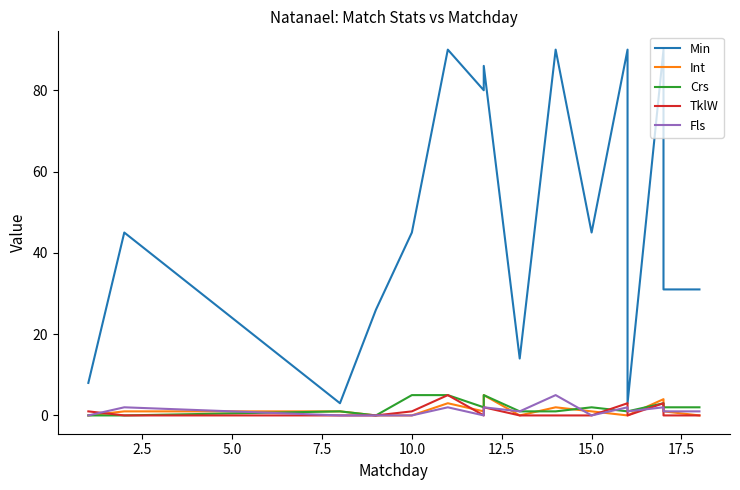

How many values in the Fls series are below 1?

6